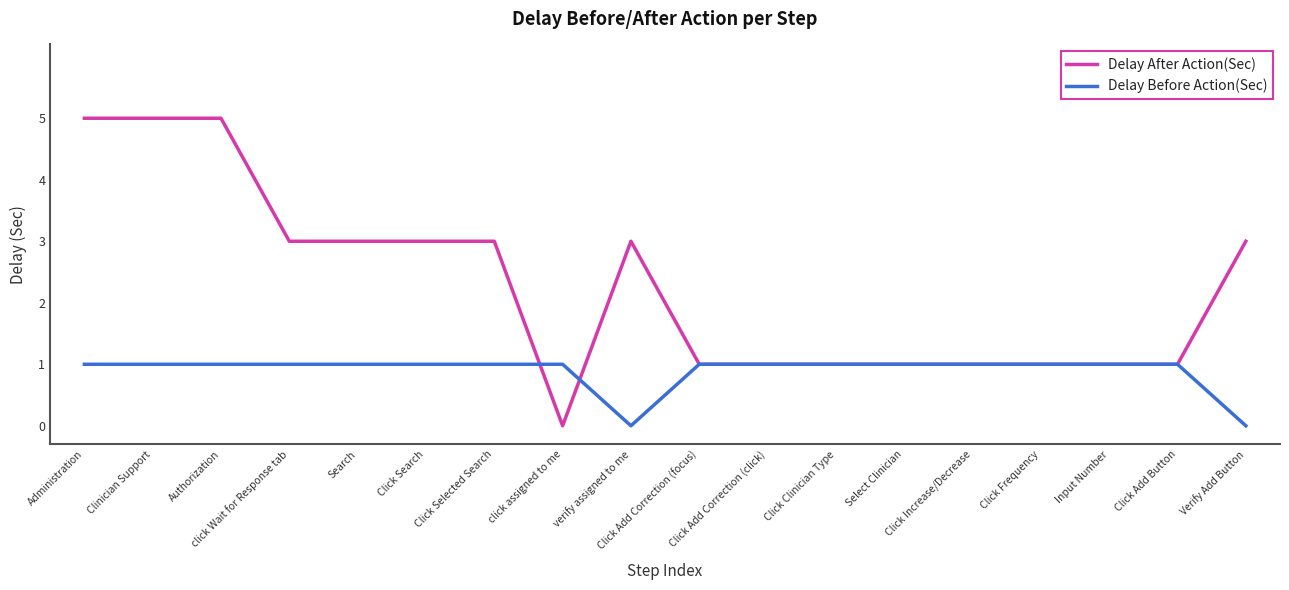

How many series are shown in this chart?

2